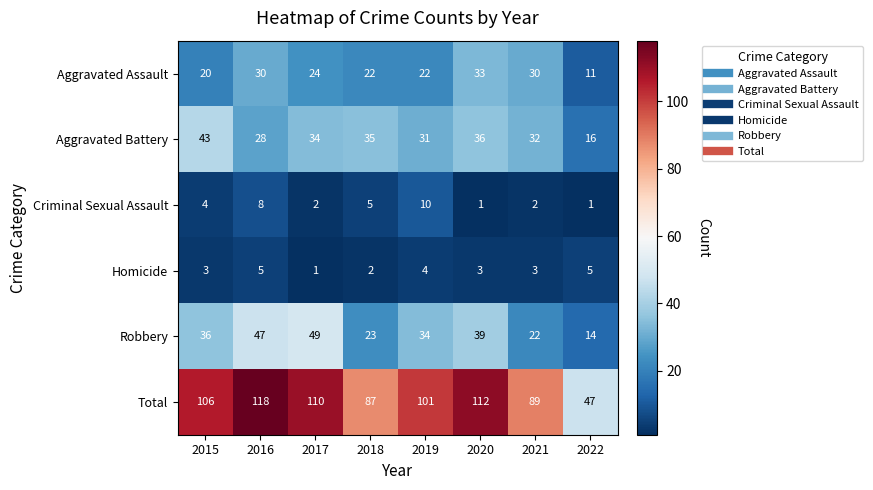

How many categories are shown in the chart?

8